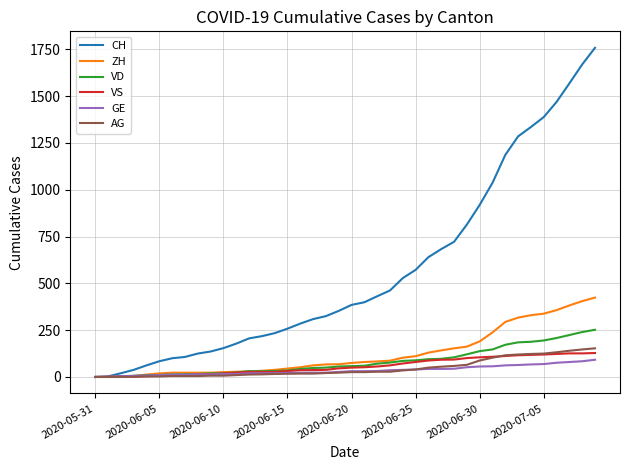

Which series has the largest total across all categories?

CH